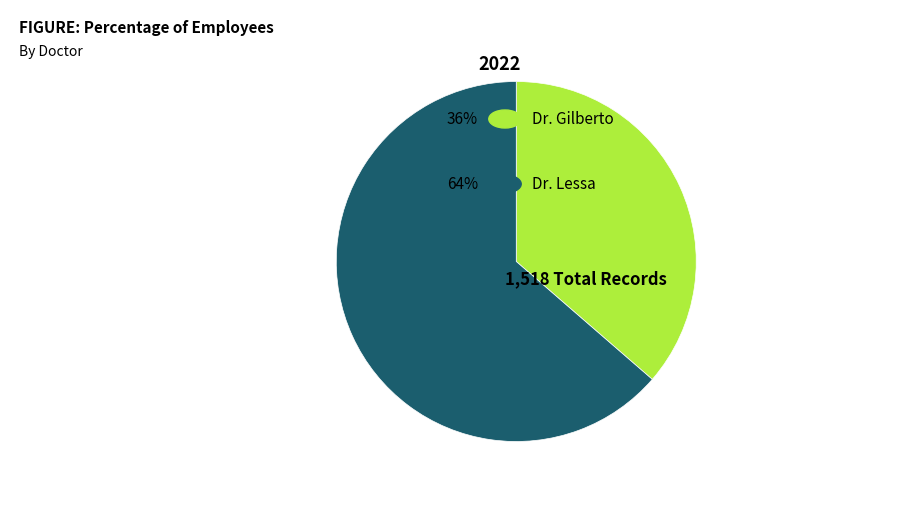

Is there any slice that represents more than half of the pie?

Yes